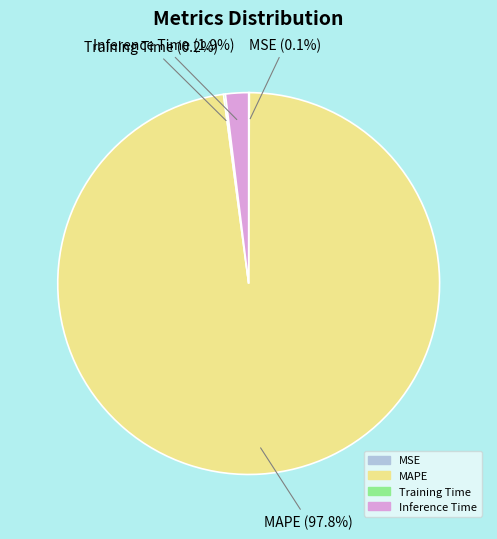

Between Inference Time and MAPE, which is larger?

MAPE